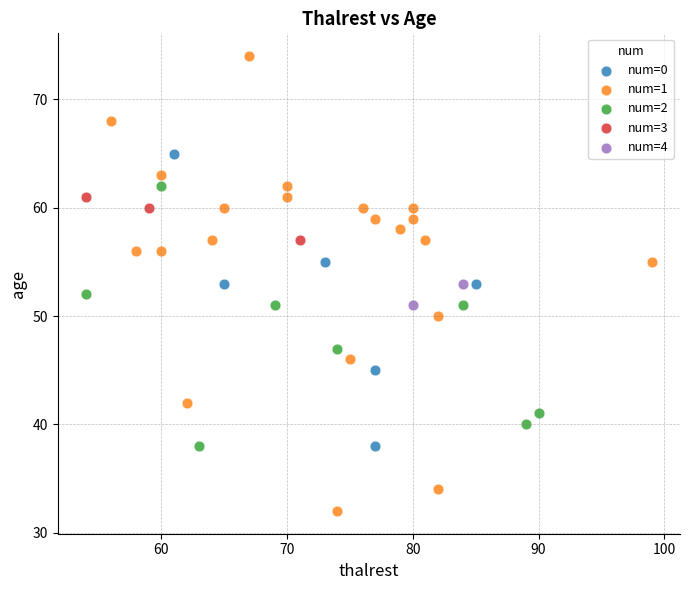

What are all the series names shown in the legend?

num=0, num=1, num=2, num=3, num=4